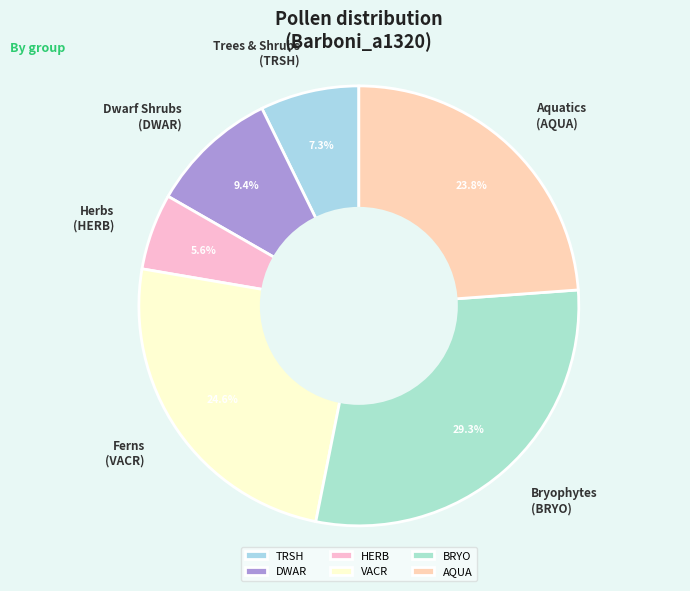

Does VACR account for over 50% of the chart?

No